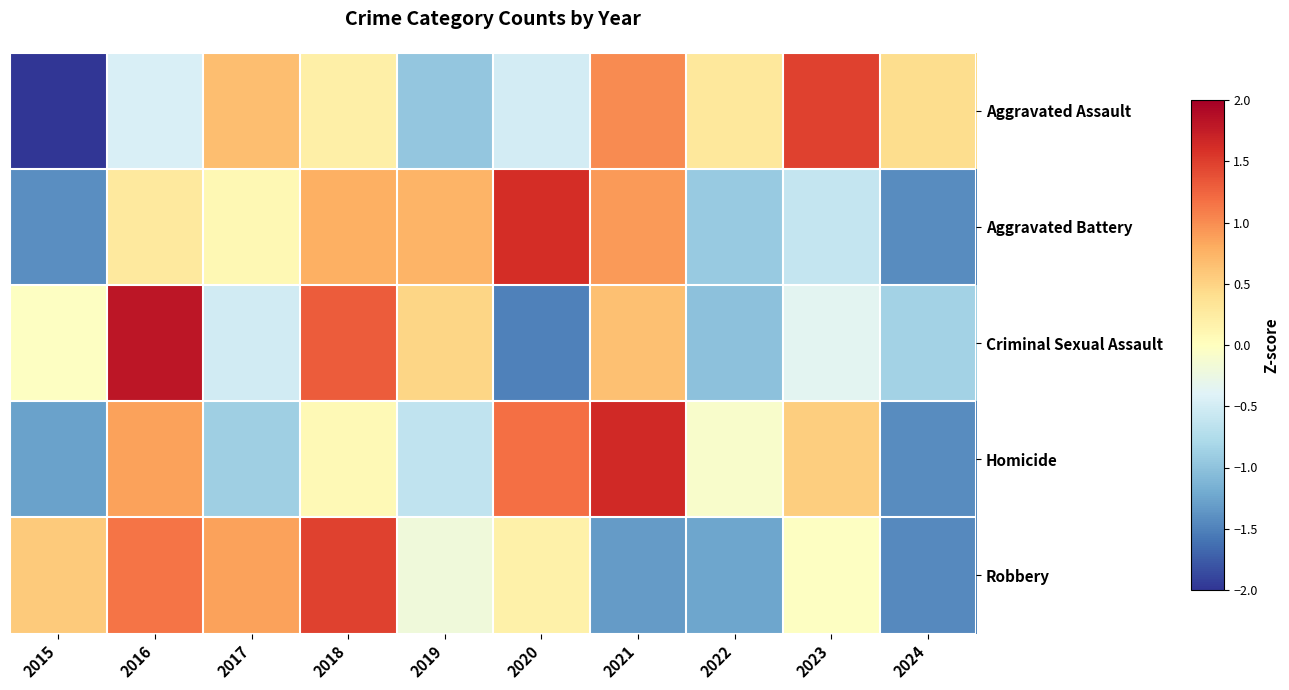

Which series has the largest range (max minus min)?

Aggravated Assault